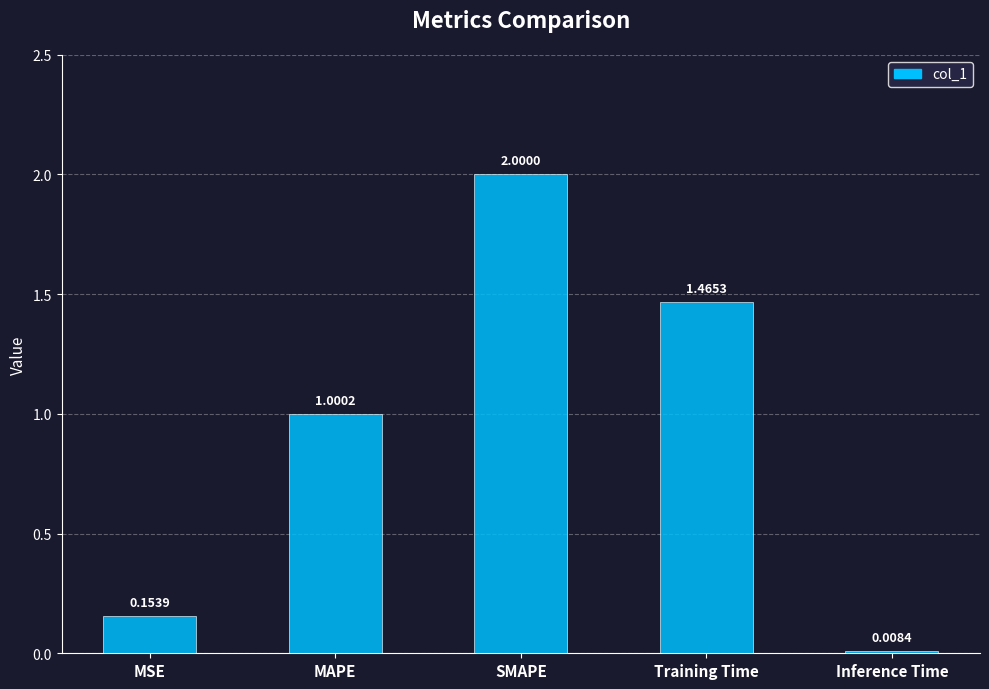

What is the difference between the values at MSE and Training Time?

1.3